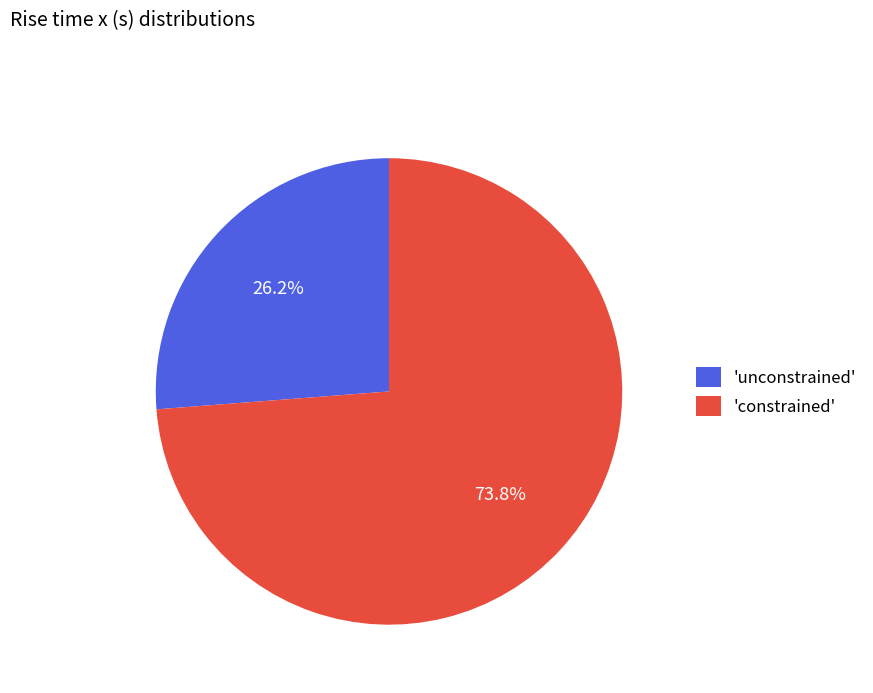

What is the ratio of the value at 'unconstrained' to the value at 'constrained'?

0.4